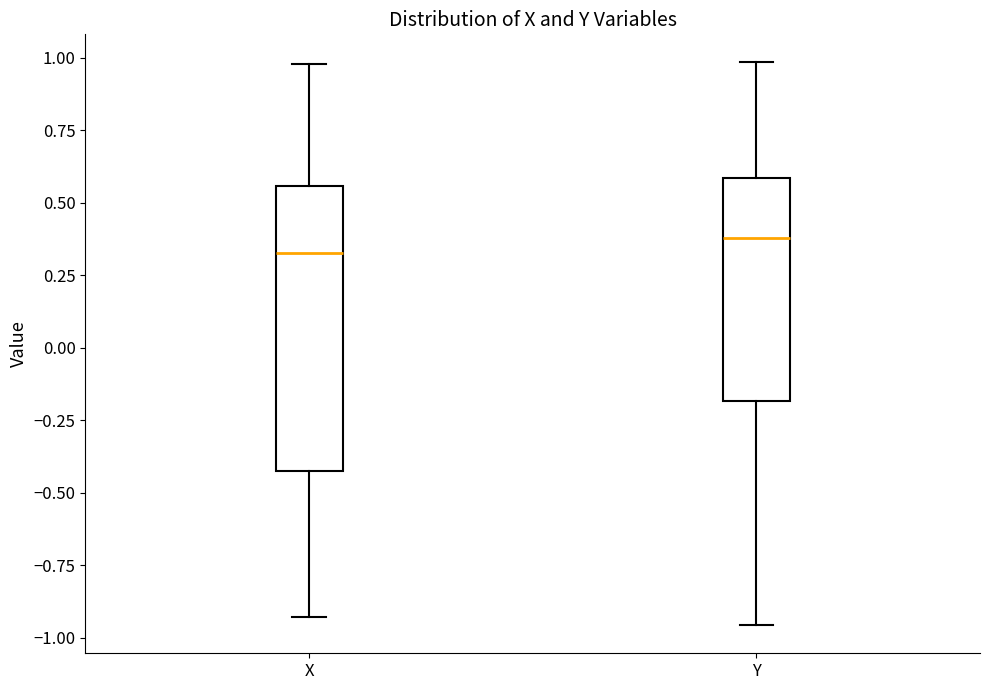

Reading left to right, read every box against the y-axis: the position of its median line, the range the box covers, and the ends of its whiskers. The values are not printed on the chart, so give them approximately, as read against the axis.

X: median 0.35, box -0.40 to 0.55, whiskers -0.95 to 1.00
Y: median 0.40, box -0.20 to 0.60, whiskers -0.95 to 1.00